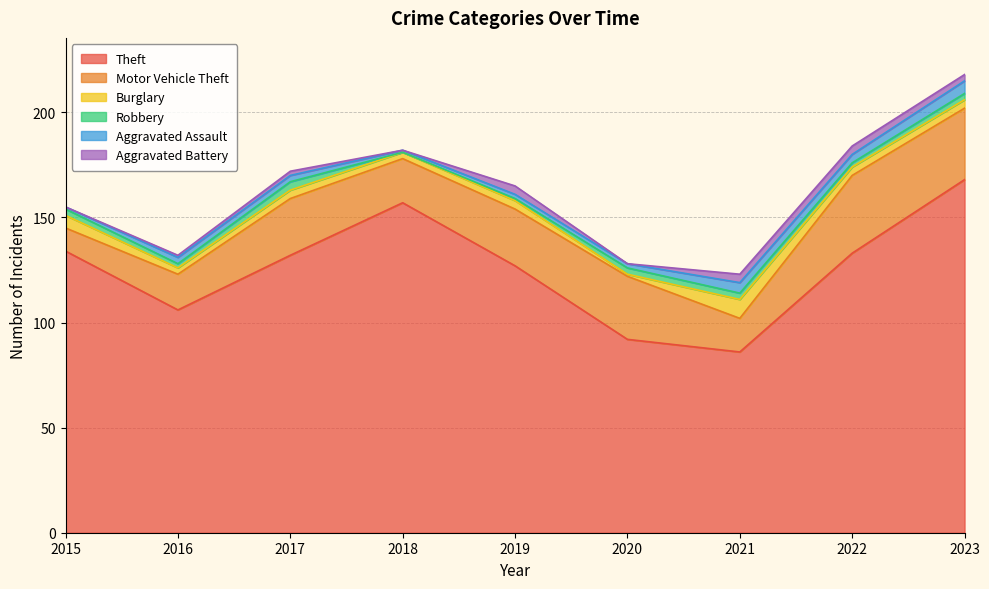

How many interior local valleys does the Motor Vehicle Theft series have?

2